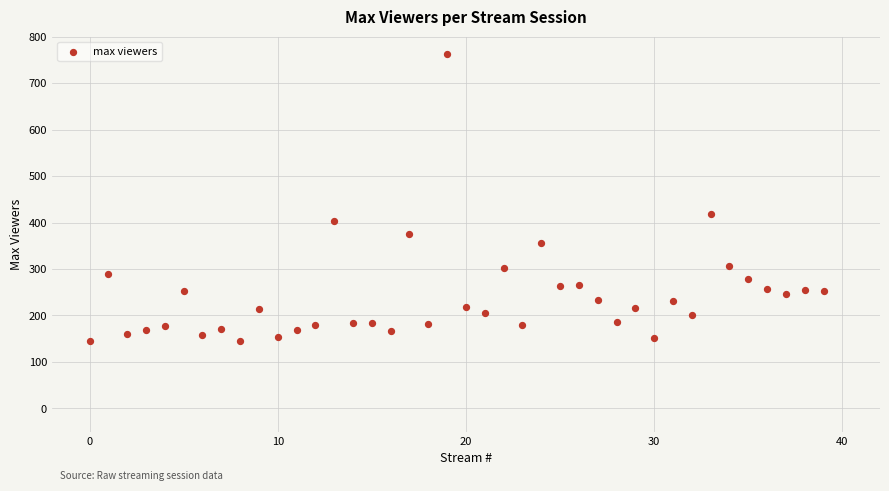

What Y value in the scatter plot is closest to 453?

419